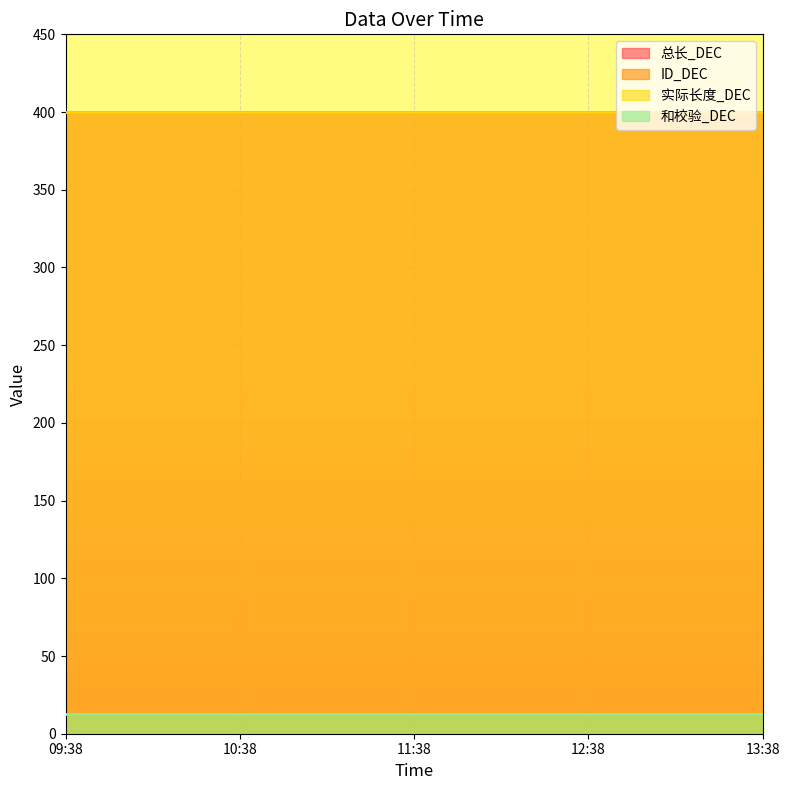

What is the label of the 1st point from the right?

13:38